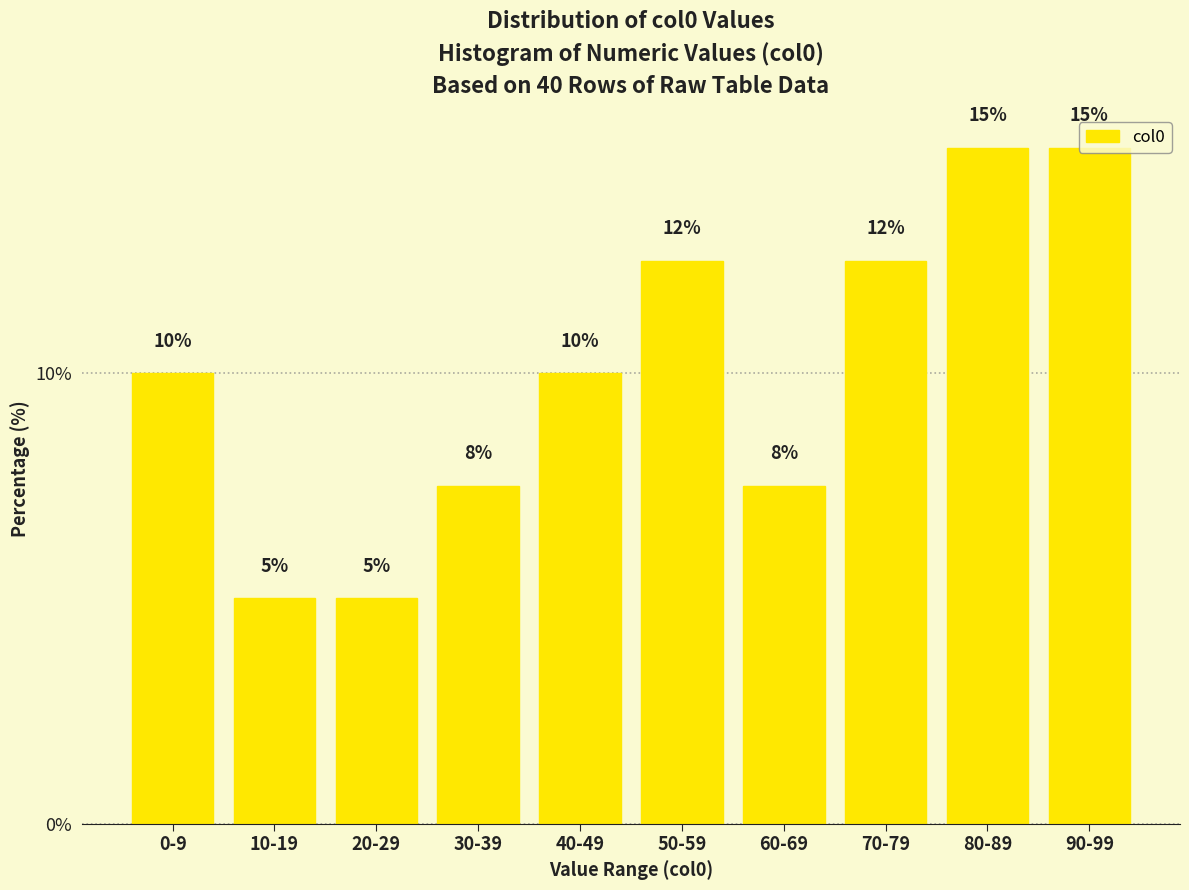

The value at 40-49 is 10.0. True or false?

True